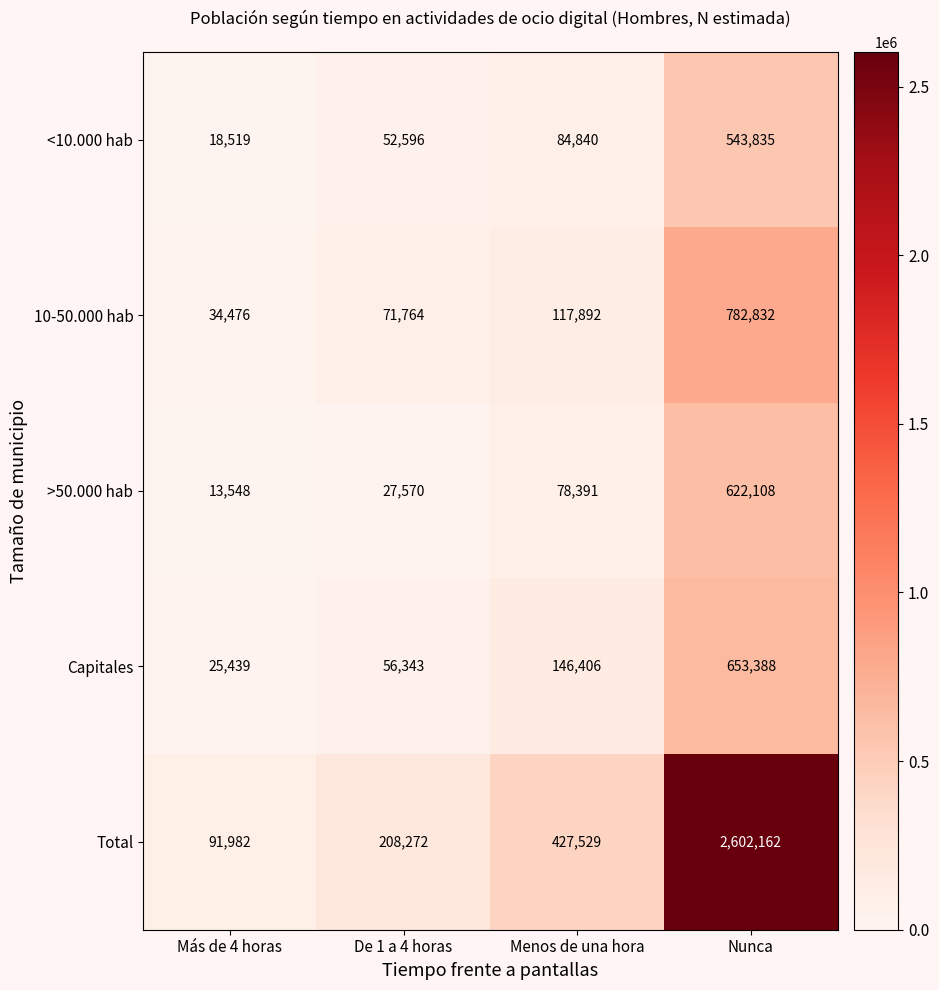

What is the spread (max minus min) of values at Menos de una hora?

349138